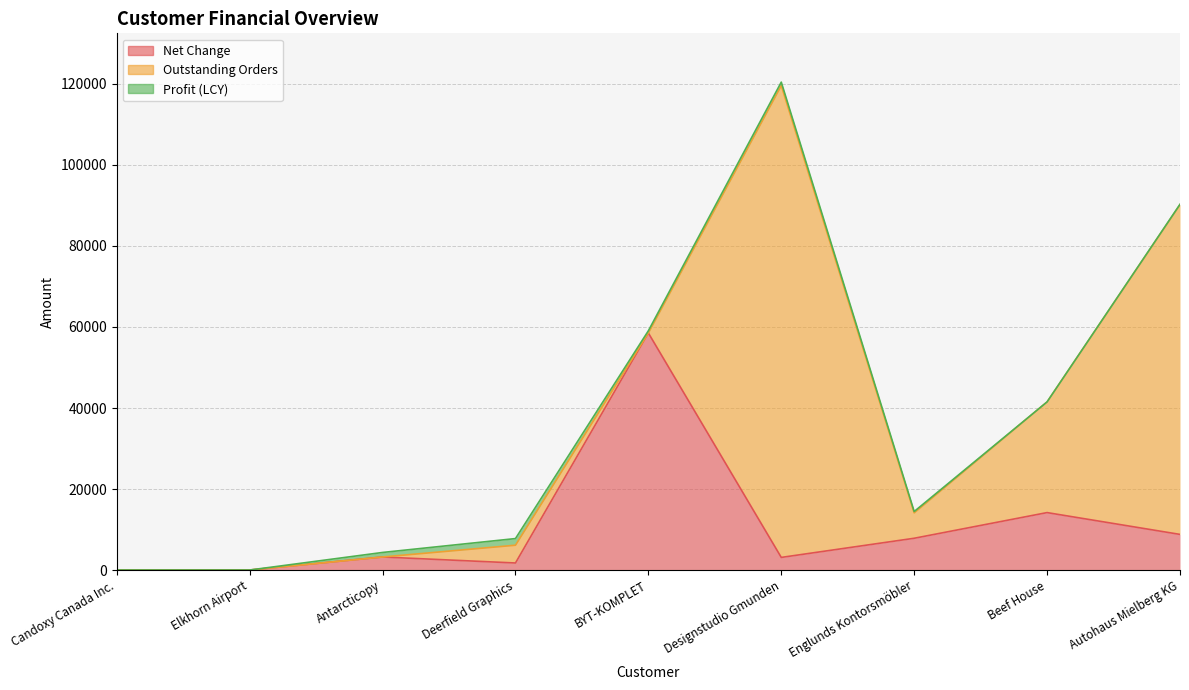

What is the label of the 3rd point from the left?

Antarcticopy